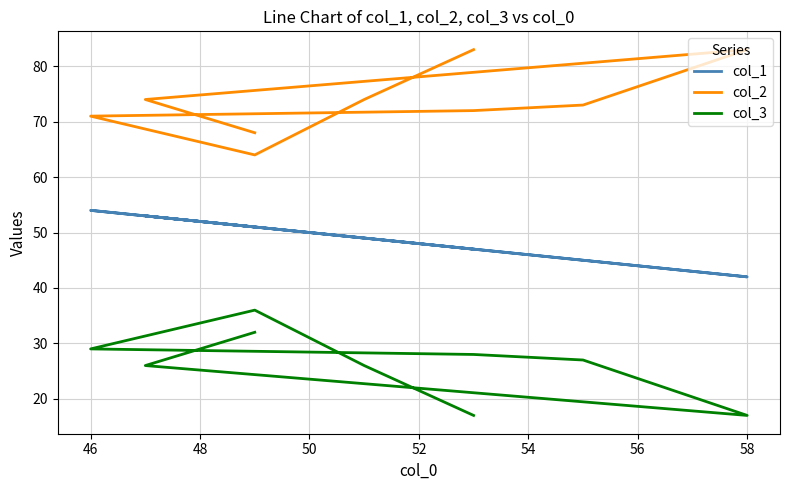

What is the minimum value shown in the chart?

17